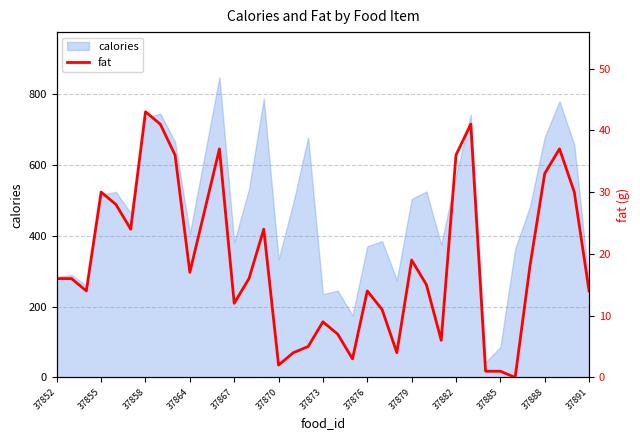

What is the minimum value for calories?

43